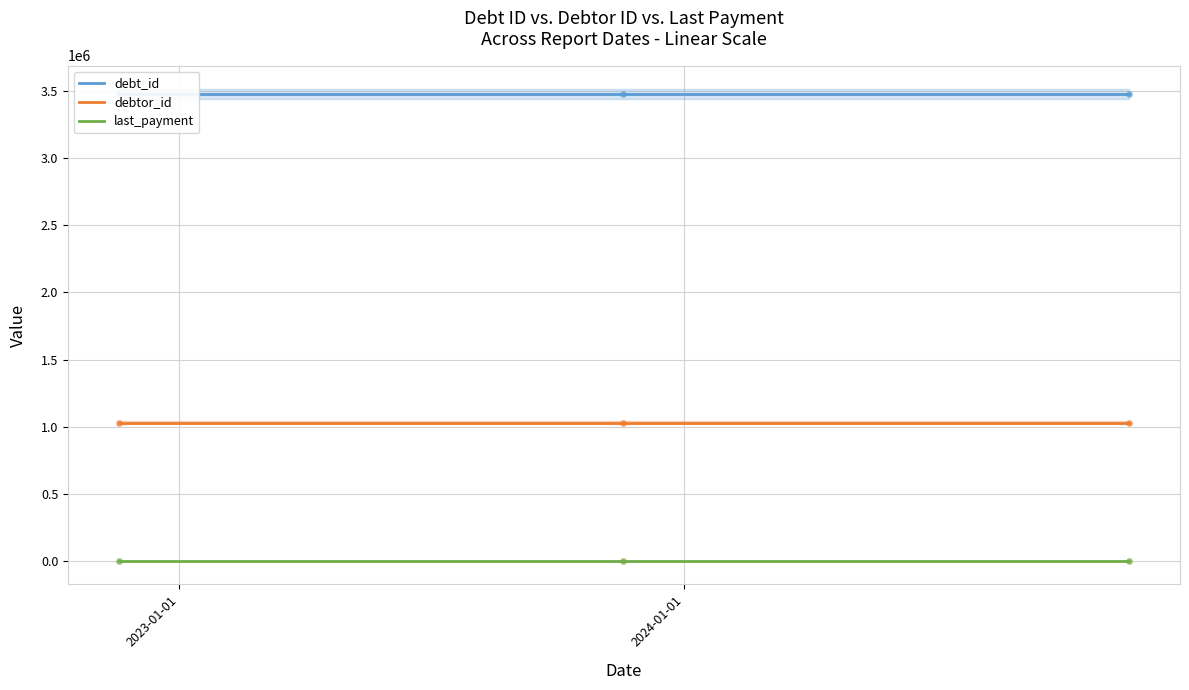

Is the value of last_payment at 2024-01-01 greater than the value of debt_id at 2024-01-01?

No